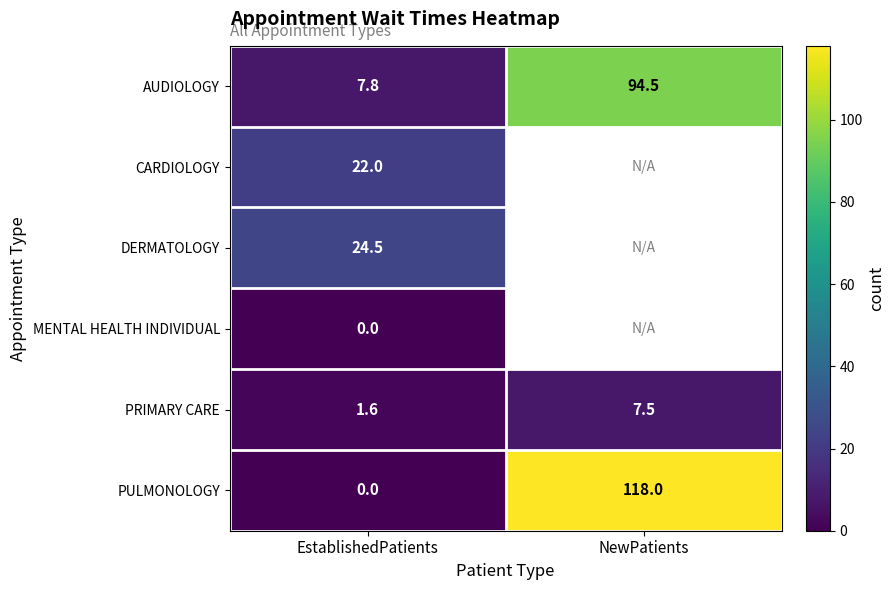

Between EstablishedPatients and NewPatients, which is larger?

NewPatients